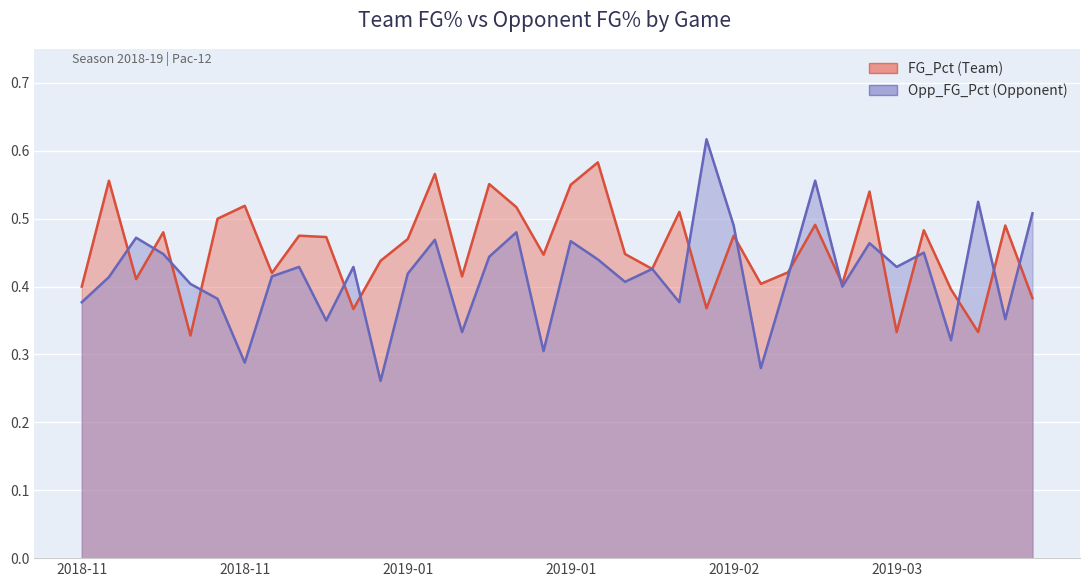

What is the total value across all series at 2019-03-22?

0.8